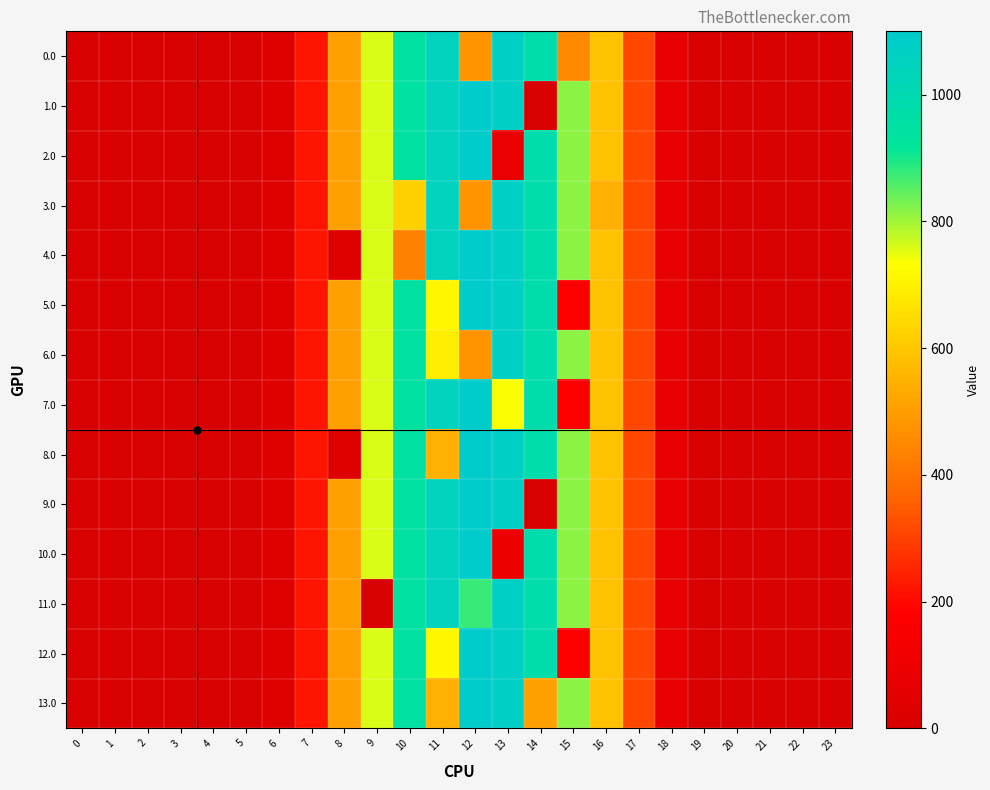

At which category is the sum across all series the highest?

12